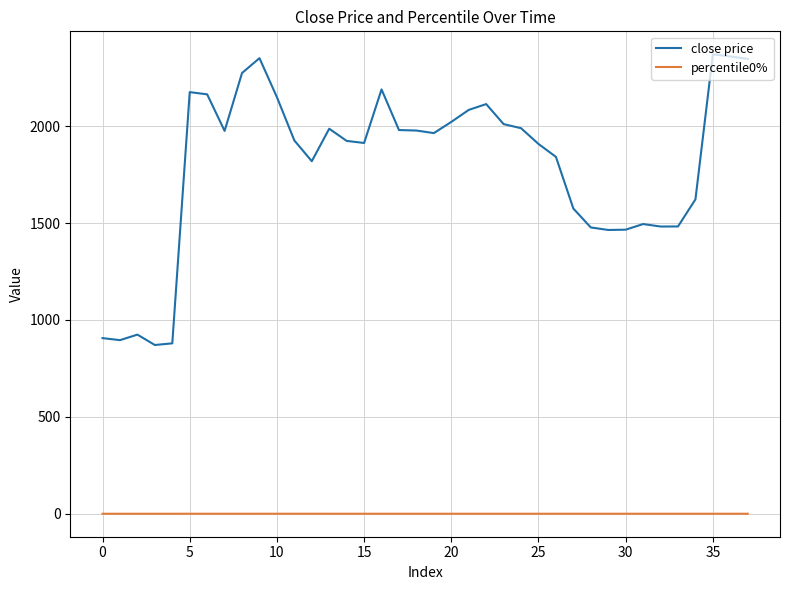

True or false: percentile0% and close price cross at least once.

False